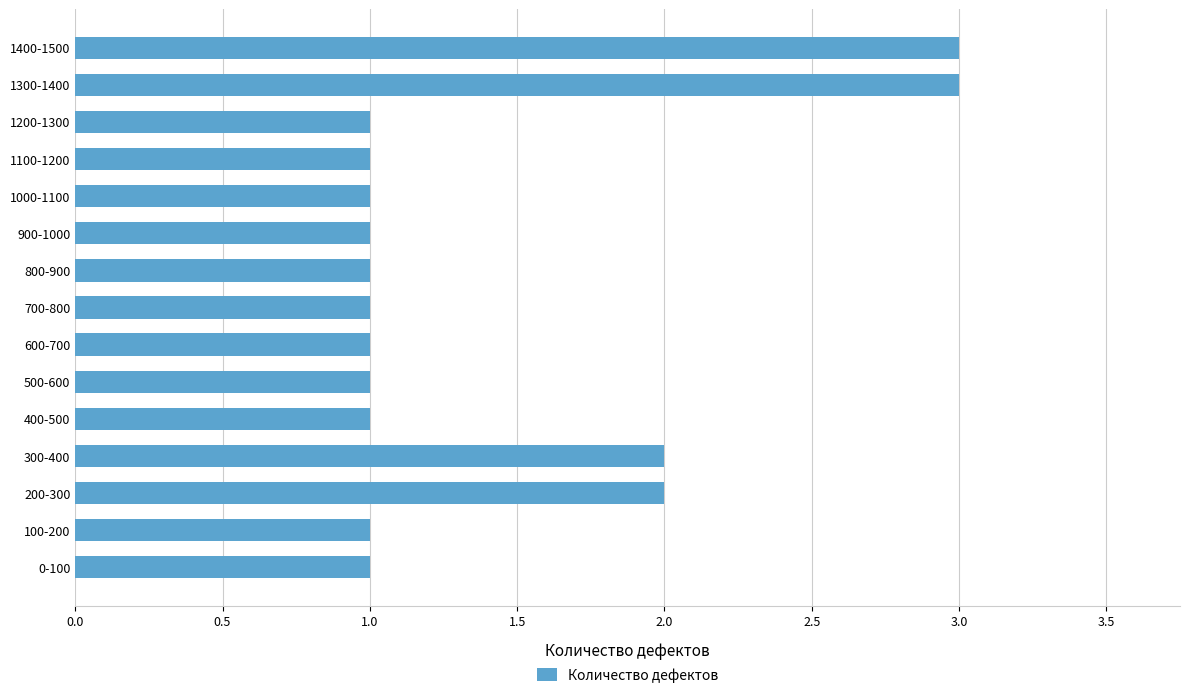

How many bars are there in total?

15